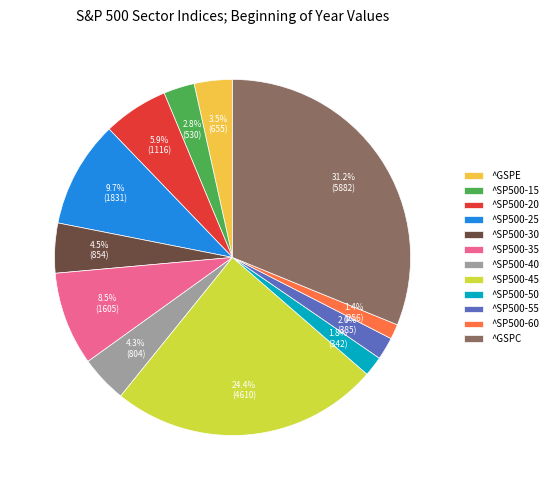

How many segments does this pie chart have?

12